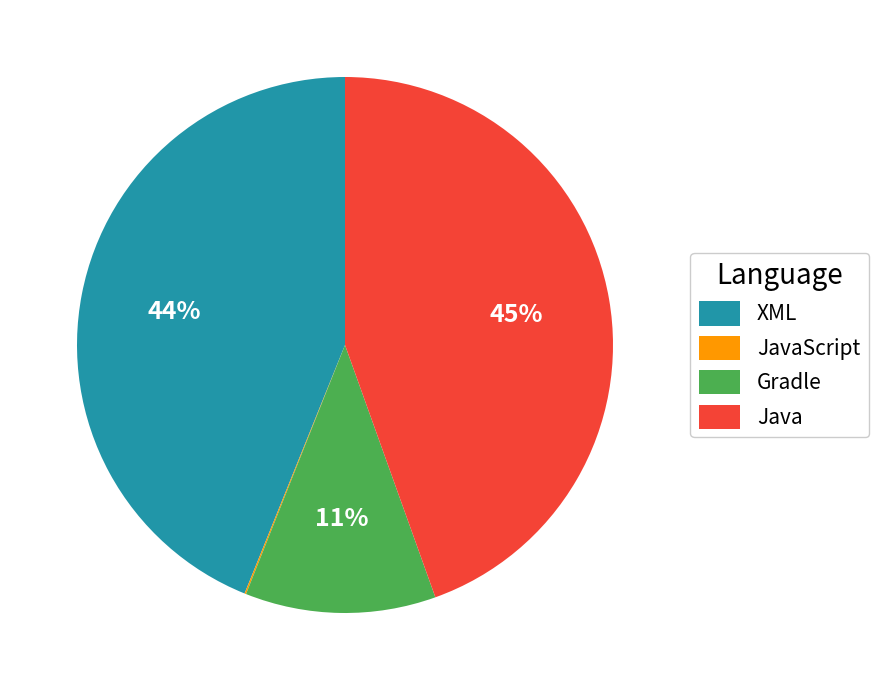

To the nearest percent, what is the combined percentage of Gradle and Java?

56%